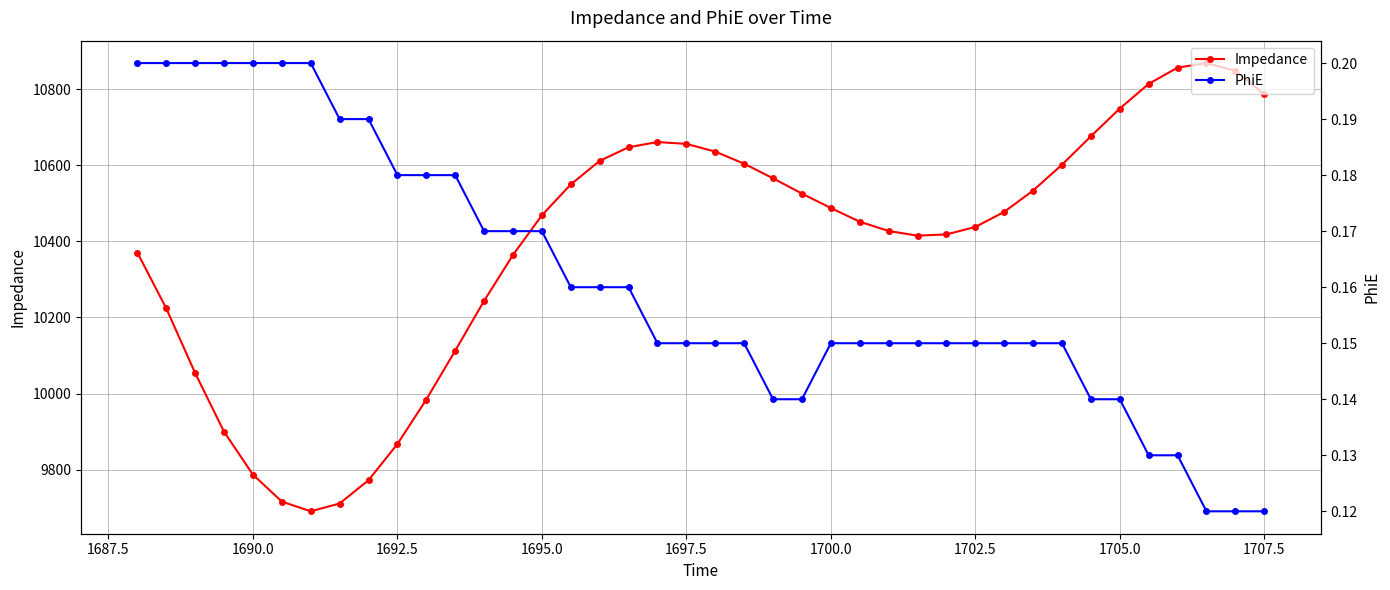

How many lines are shown in the chart?

2